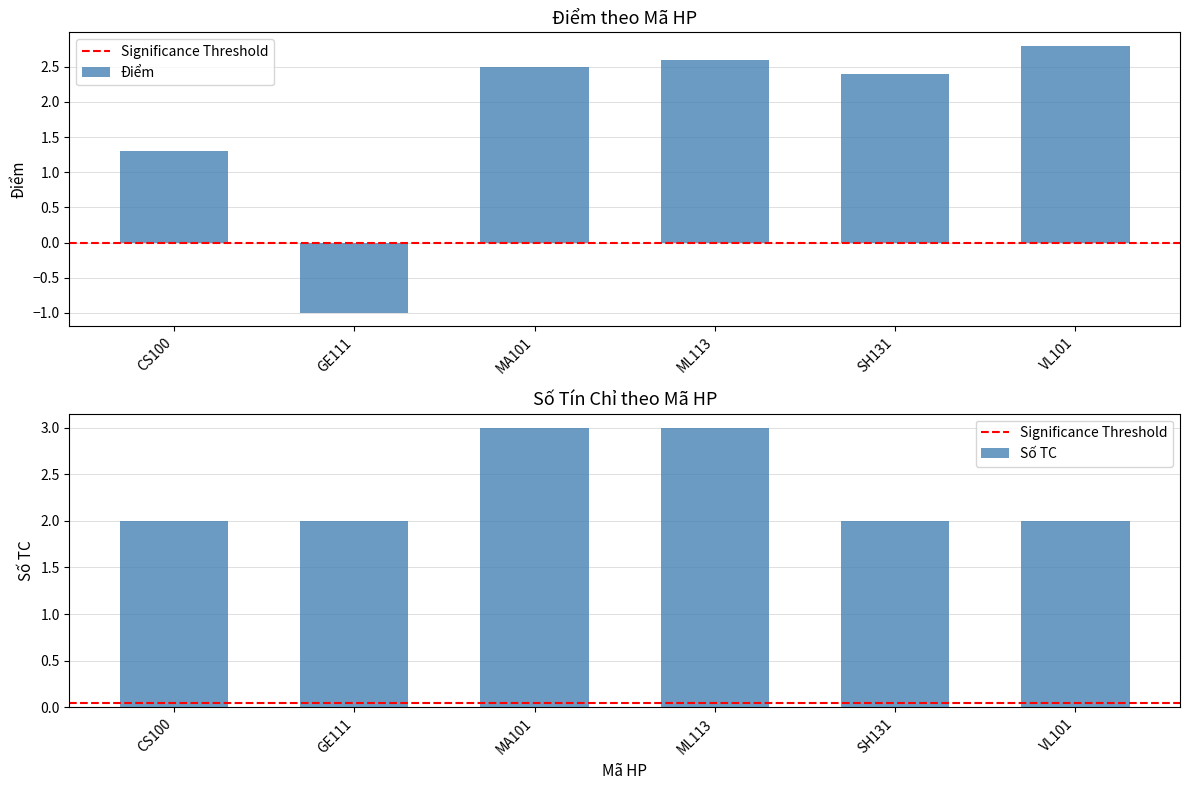

Reading left to right, extract all data points from this chart.

Điểm: 1.3	-1.0	2.5	2.6	2.4	2.8
Số TC: 2.0	2.0	3.0	3.0	2.0	2.0